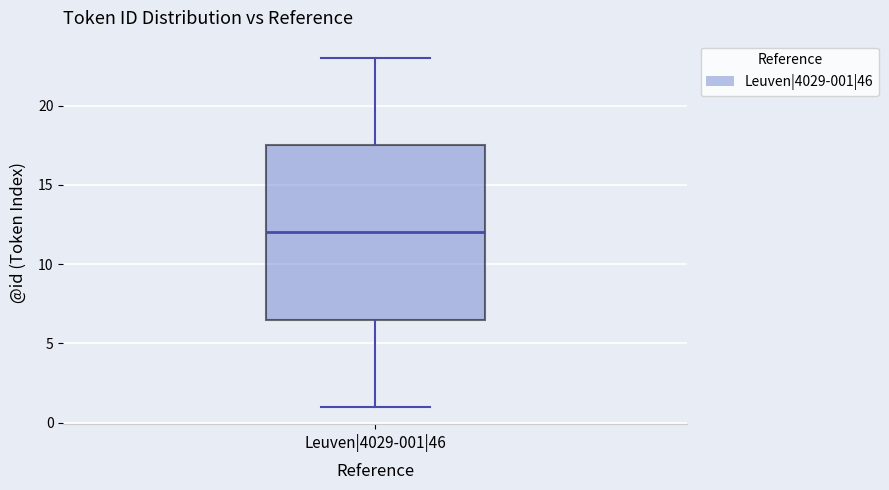

Read this box plot against the y-axis: the position of the median line, the range covered by the box, and the ends of both whiskers. The values are not printed on the chart, so give them approximately, as read against the axis.

median 12.0, box 6.5 to 17.5, whiskers 1.0 to 23.0